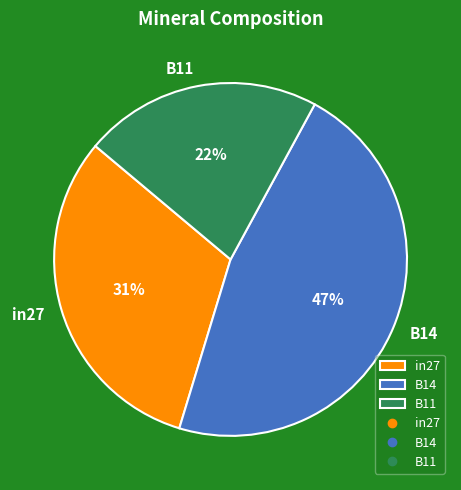

How many slices are in this pie chart?

3